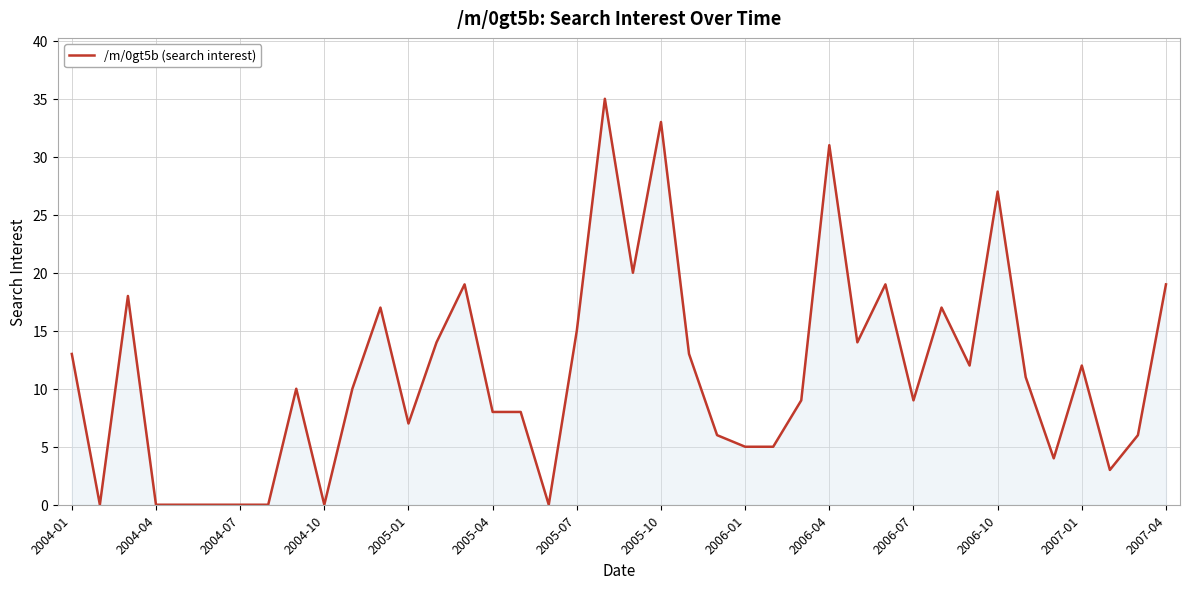

What is the maximum value shown in the chart?

35